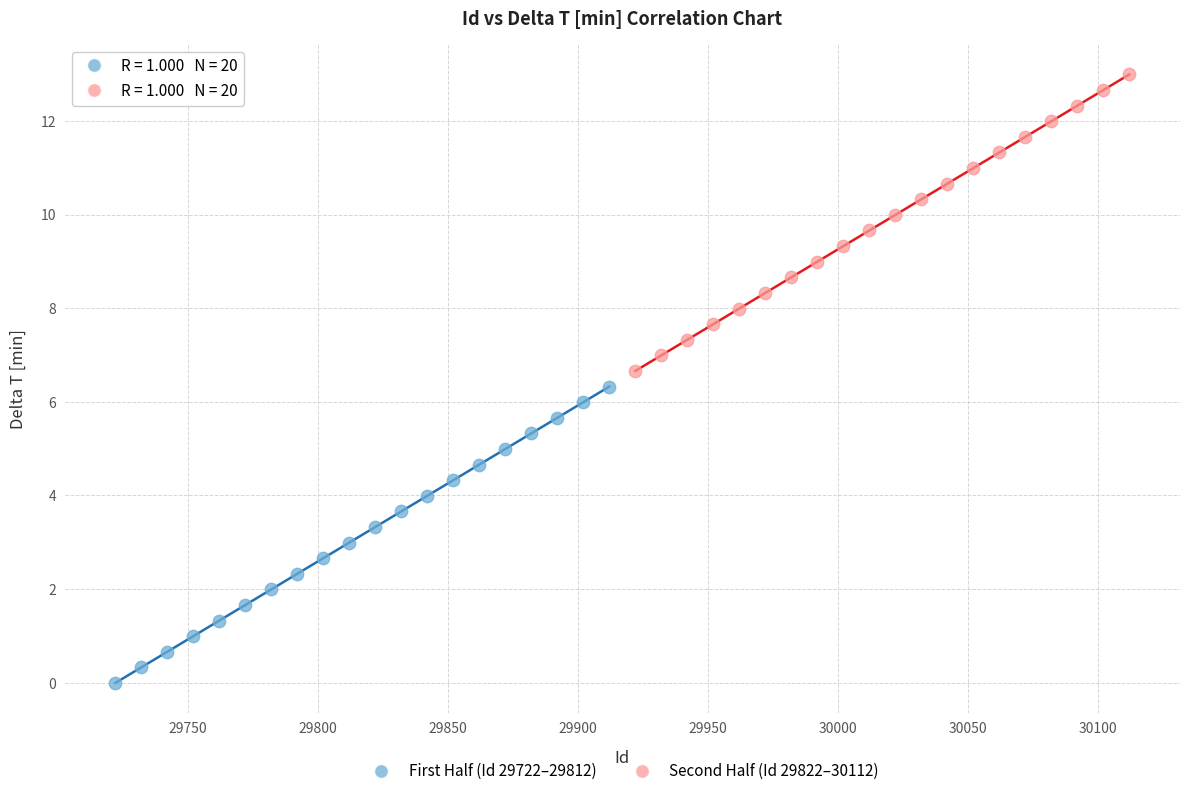

What are all the series names shown in the legend?

First Half (Id 29722–29812), Second Half (Id 29822–30112)